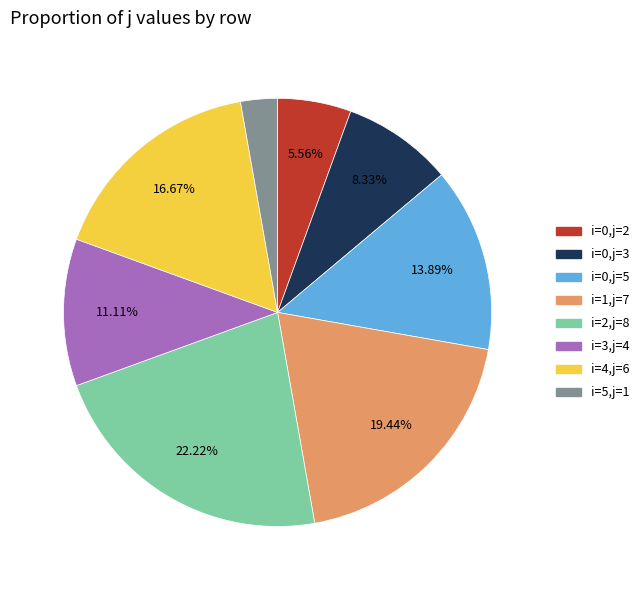

Approximately how many times larger is the value at i=1,j=7 compared to i=0,j=3?

2.3